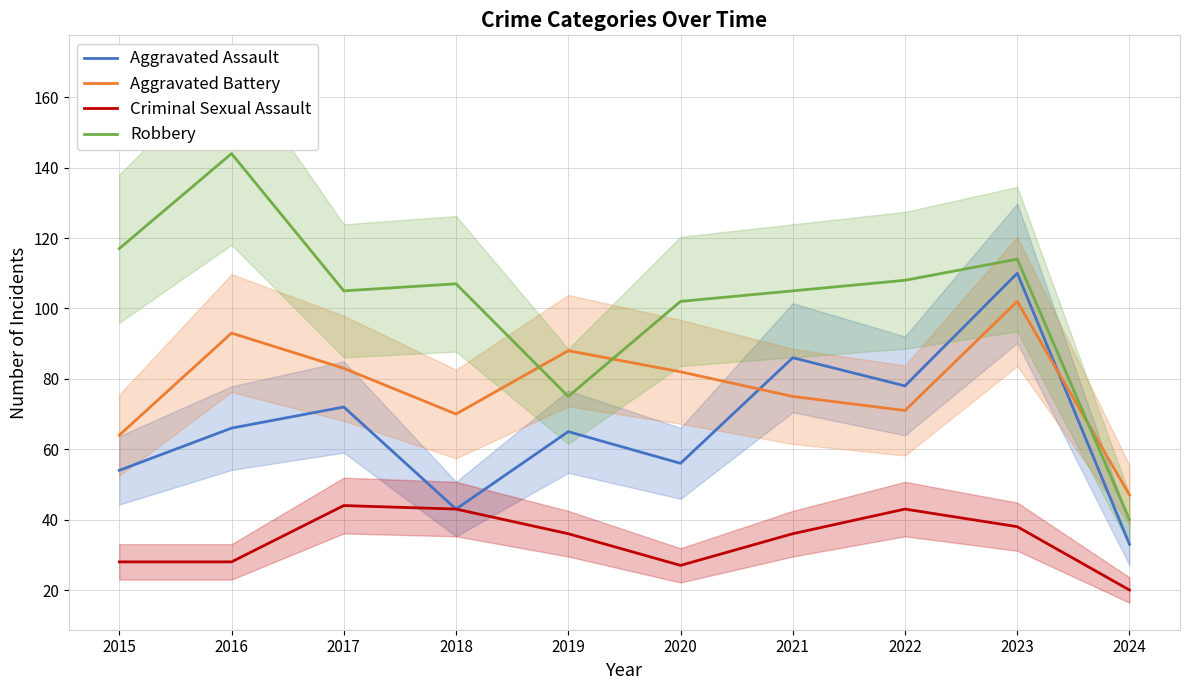

How many distinct data groups are displayed?

4